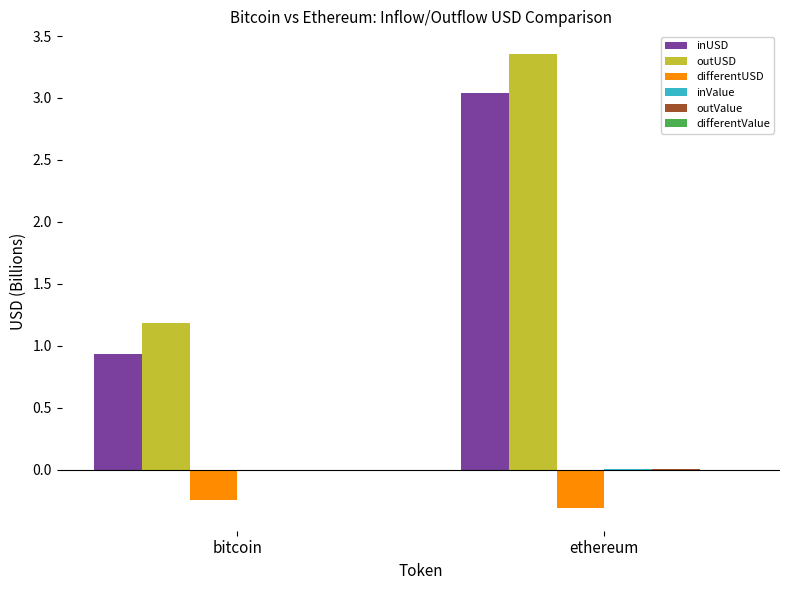

Which series has the largest range (max minus min)?

outUSD